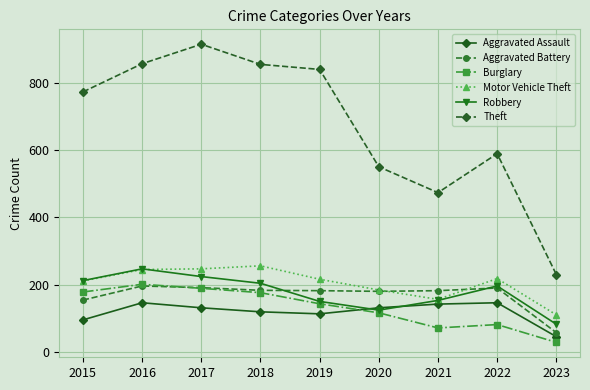

True or false: Motor Vehicle Theft has a value of 245 at 2016.

True